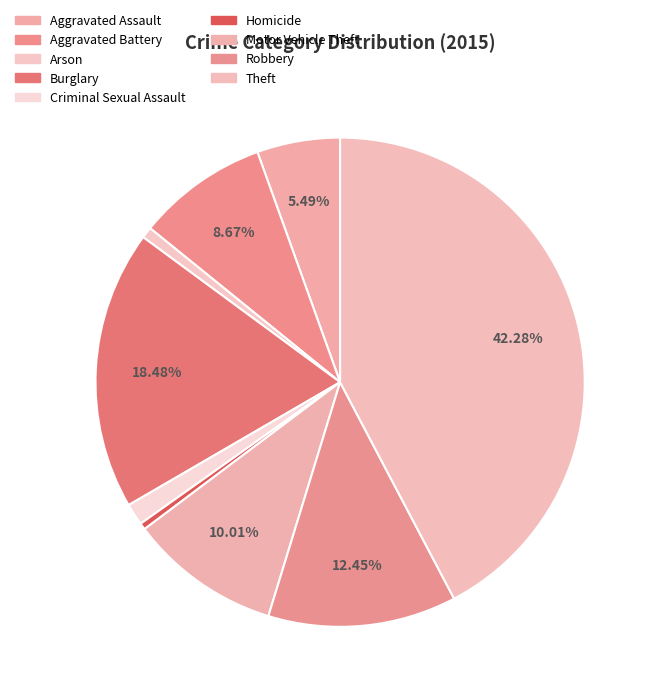

Is it true that Robbery is 26% of the pie?

False